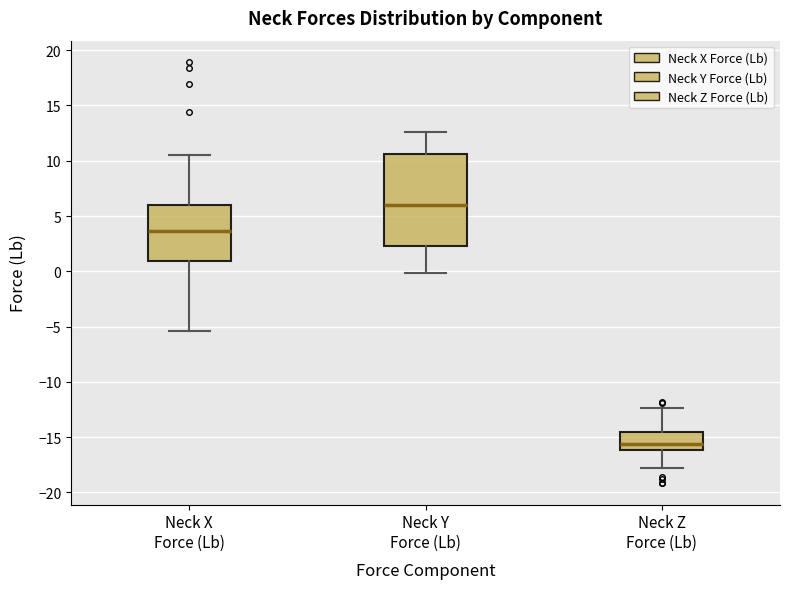

Where is the lower edge of the box for Neck Y Force (Lb) on the y-axis? The values are not printed on the chart, so give them approximately, as read against the axis.

2.5